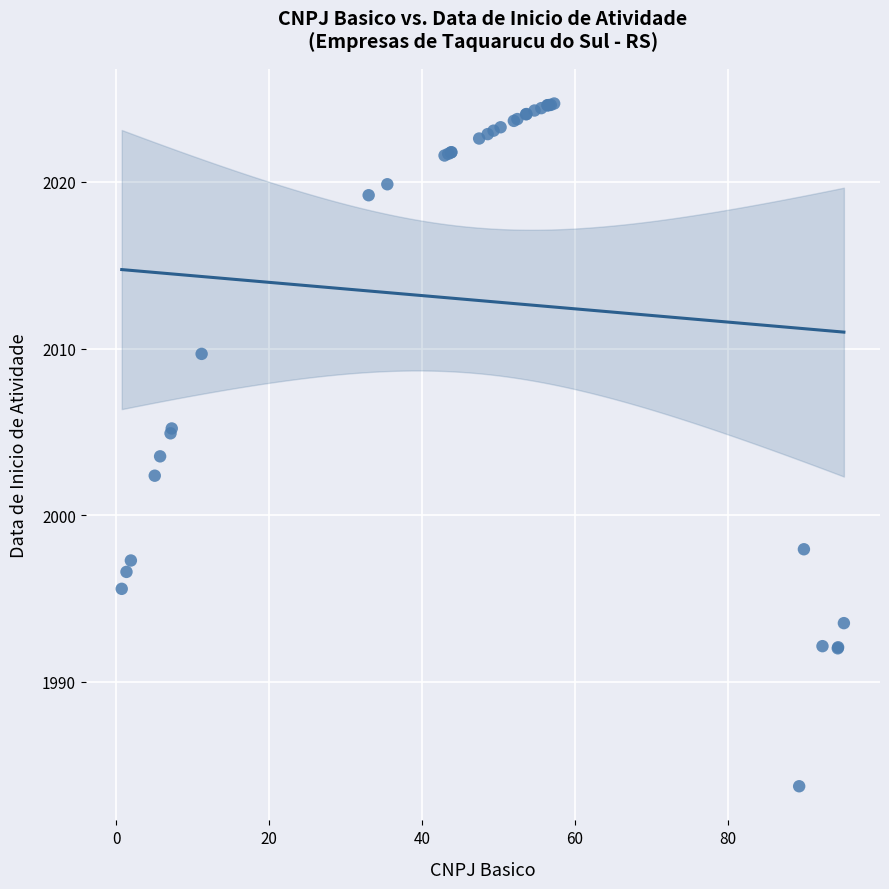

What Y value in the scatter plot is closest to 2004?

2003.5